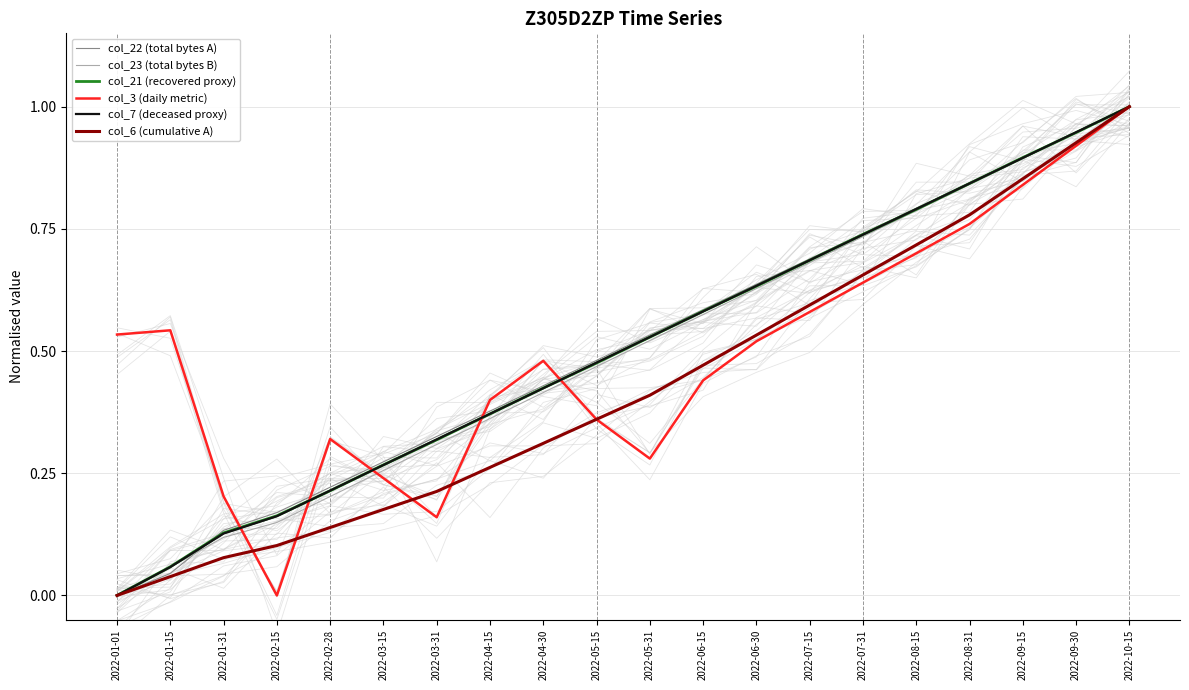

Reading right to left, extract all data points from this chart.

col_22 (total bytes A): 2022-10-15=1.0	2022-09-30=0.9	2022-09-15=0.9	2022-08-31=0.8	2022-08-15=0.8	2022-07-31=0.7	2022-07-15=0.7	2022-06-30=0.6	2022-06-15=0.6	2022-05-31=0.5	2022-05-15=0.5	2022-04-30=0.4	2022-04-15=0.4	2022-03-31=0.3	2022-03-15=0.3	2022-02-28=0.2	2022-02-15=0.2	2022-01-31=0.1	2022-01-15=0.0	2022-01-01=0.0
col_23 (total bytes B): 2022-10-15=1.0	2022-09-30=0.9	2022-09-15=0.9	2022-08-31=0.8	2022-08-15=0.8	2022-07-31=0.7	2022-07-15=0.7	2022-06-30=0.6	2022-06-15=0.6	2022-05-31=0.5	2022-05-15=0.5	2022-04-30=0.4	2022-04-15=0.4	2022-03-31=0.3	2022-03-15=0.3	2022-02-28=0.2	2022-02-15=0.1	2022-01-31=0.1	2022-01-15=0.1	2022-01-01=0.0
col_21 (recovered proxy): 2022-10-15=1.0	2022-09-30=0.9	2022-09-15=0.9	2022-08-31=0.8	2022-08-15=0.8	2022-07-31=0.7	2022-07-15=0.7	2022-06-30=0.6	2022-06-15=0.6	2022-05-31=0.5	2022-05-15=0.5	2022-04-30=0.4	2022-04-15=0.4	2022-03-31=0.3	2022-03-15=0.3	2022-02-28=0.2	2022-02-15=0.2	2022-01-31=0.1	2022-01-15=0.1	2022-01-01=0.0
col_3 (daily metric): 2022-10-15=1.0	2022-09-30=0.9	2022-09-15=0.8	2022-08-31=0.8	2022-08-15=0.7	2022-07-31=0.6	2022-07-15=0.6	2022-06-30=0.5	2022-06-15=0.4	2022-05-31=0.3	2022-05-15=0.4	2022-04-30=0.5	2022-04-15=0.4	2022-03-31=0.2	2022-03-15=0.2	2022-02-28=0.3	2022-02-15=0.0	2022-01-31=0.2	2022-01-15=0.5	2022-01-01=0.5
col_7 (deceased proxy): 2022-10-15=1.0	2022-09-30=0.9	2022-09-15=0.9	2022-08-31=0.8	2022-08-15=0.8	2022-07-31=0.7	2022-07-15=0.7	2022-06-30=0.6	2022-06-15=0.6	2022-05-31=0.5	2022-05-15=0.5	2022-04-30=0.4	2022-04-15=0.4	2022-03-31=0.3	2022-03-15=0.3	2022-02-28=0.2	2022-02-15=0.2	2022-01-31=0.1	2022-01-15=0.1	2022-01-01=0.0
col_6 (cumulative A): 2022-10-15=1.0	2022-09-30=0.9	2022-09-15=0.9	2022-08-31=0.8	2022-08-15=0.7	2022-07-31=0.7	2022-07-15=0.6	2022-06-30=0.5	2022-06-15=0.5	2022-05-31=0.4	2022-05-15=0.4	2022-04-30=0.3	2022-04-15=0.3	2022-03-31=0.2	2022-03-15=0.2	2022-02-28=0.1	2022-02-15=0.1	2022-01-31=0.1	2022-01-15=0.0	2022-01-01=0.0